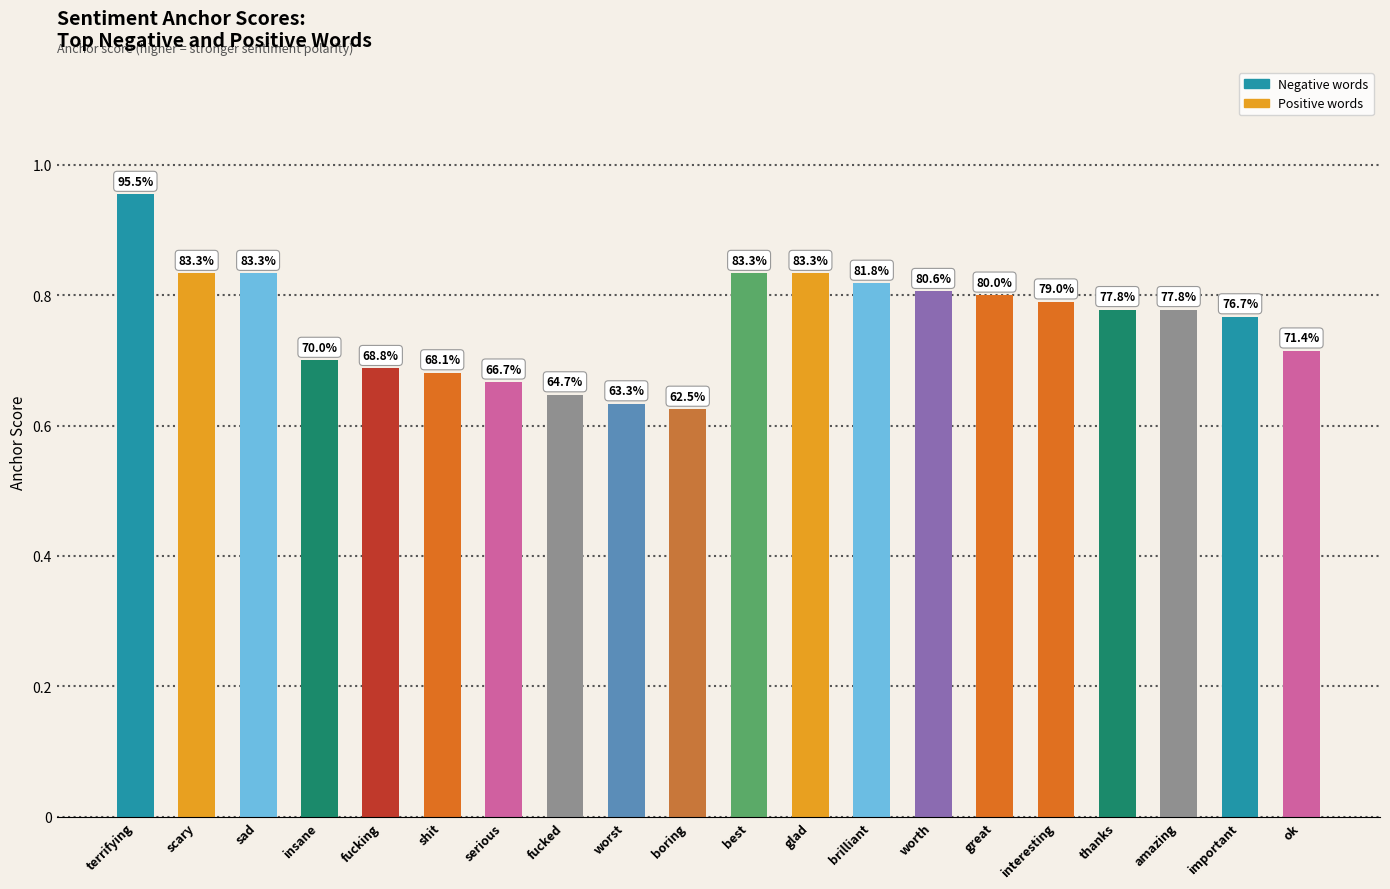

What is the smallest value displayed?

0.6